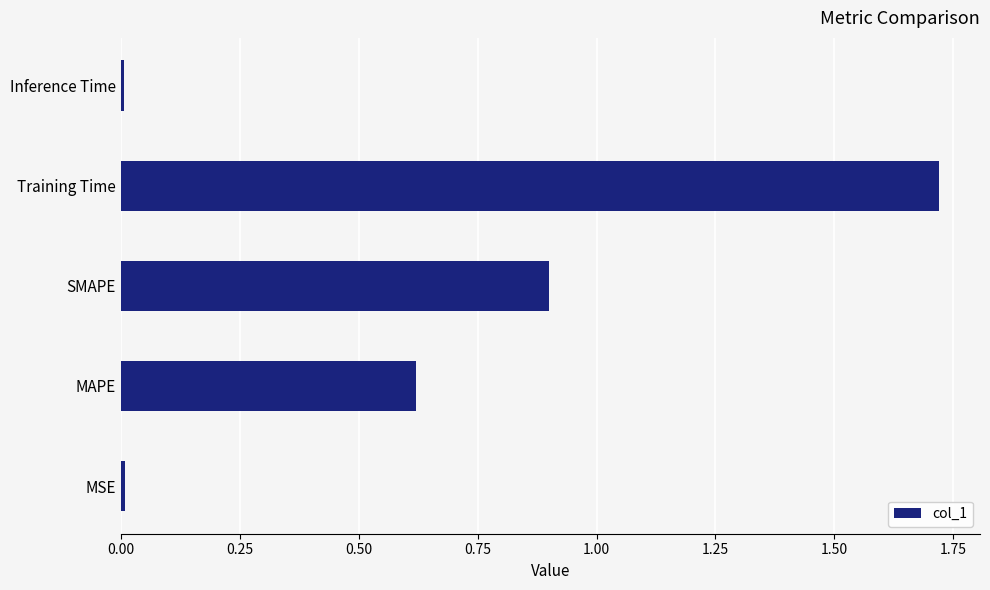

Does the chart contain stacked bars?

No